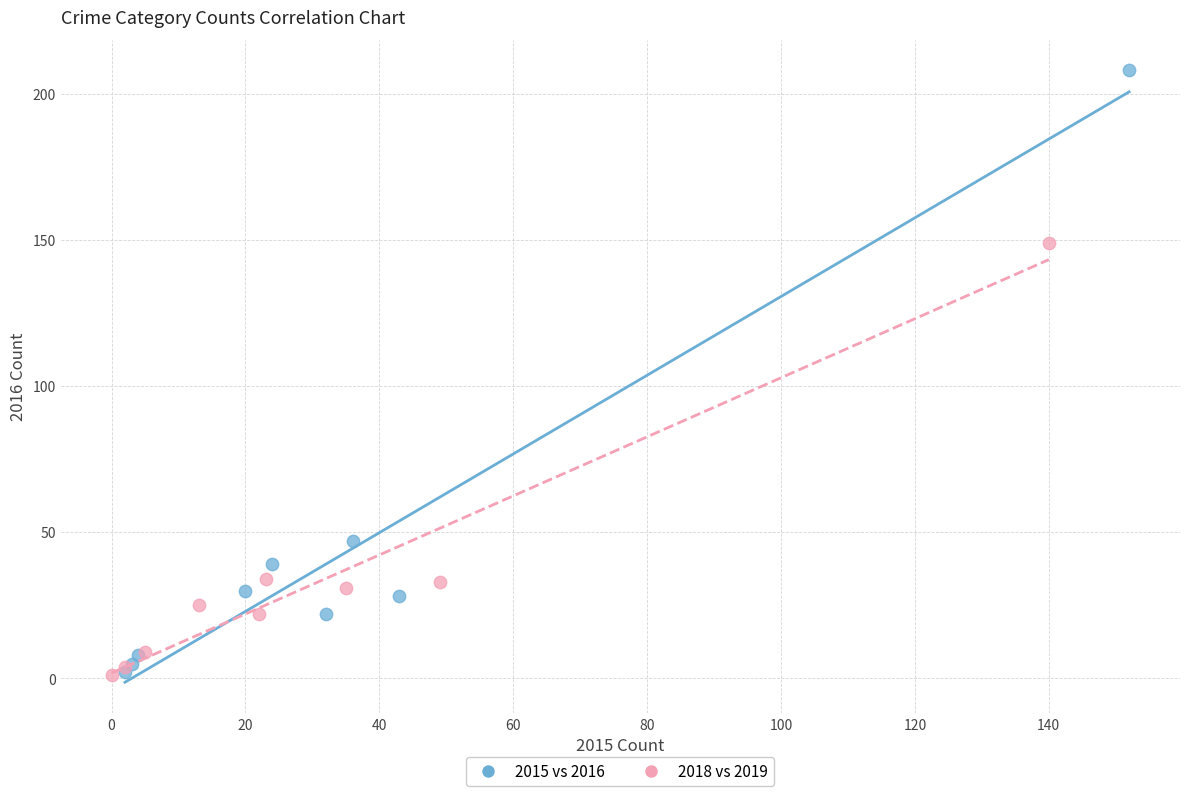

What are all the series names shown in the legend?

2015 vs 2016, 2018 vs 2019